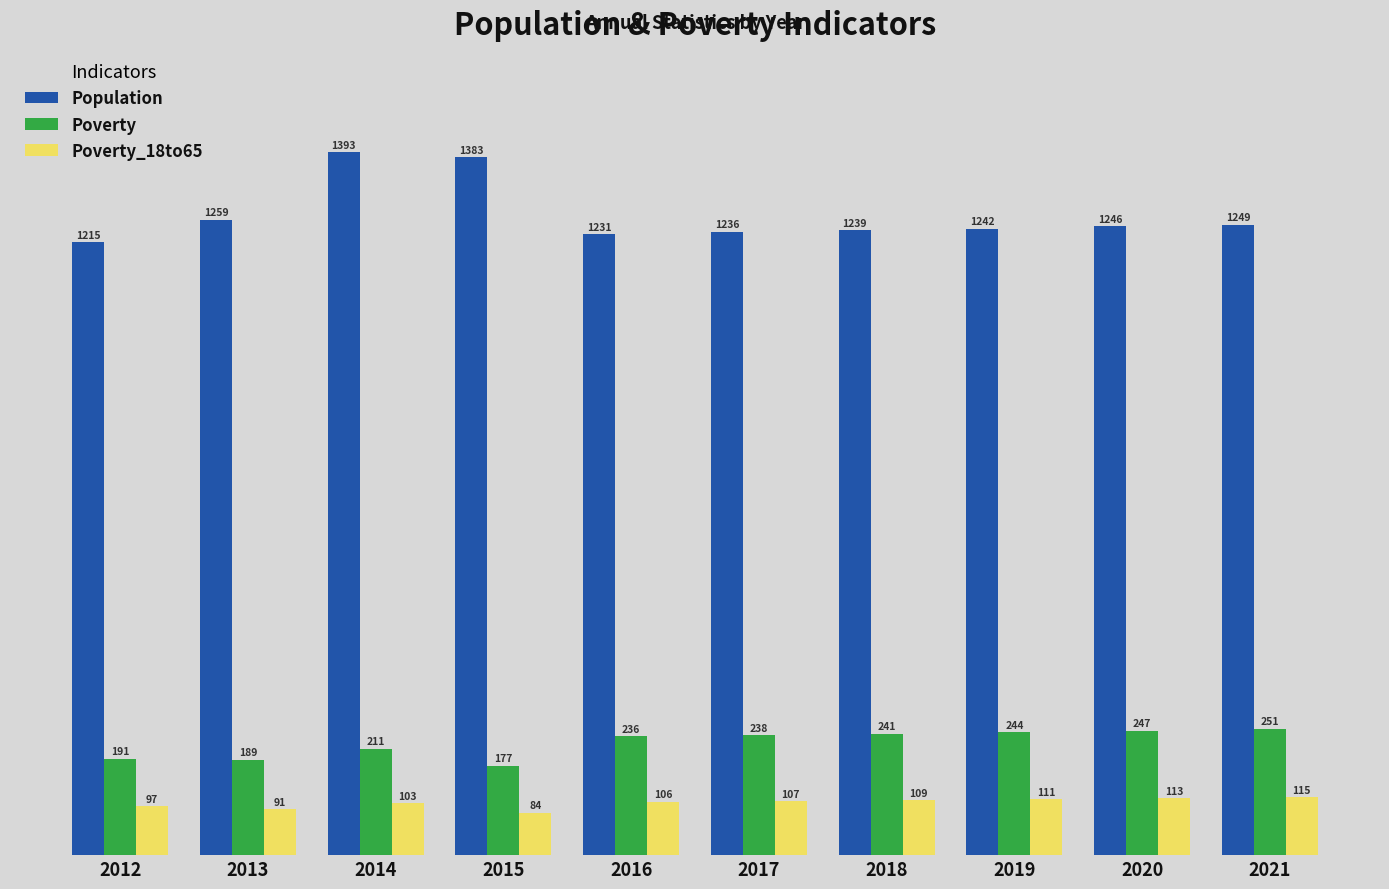

Where does the Population series first go above 1246?

2013